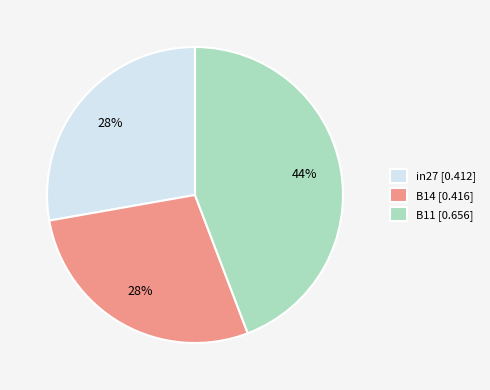

True or false: in27 [0.412] accounts for 13% of the total.

False